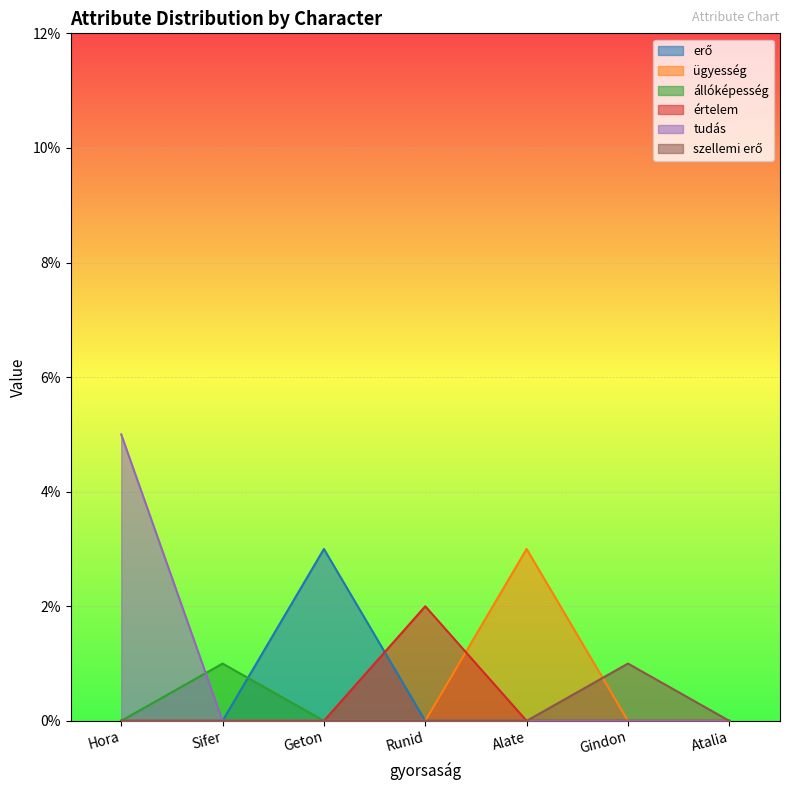

True or false: szellemi erő and értelem intersect in this chart.

False